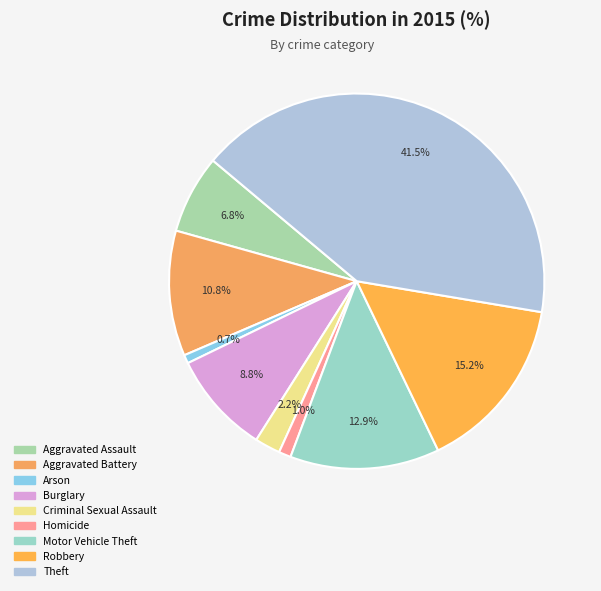

To the nearest percent, what percentage of the pie is Robbery?

15%